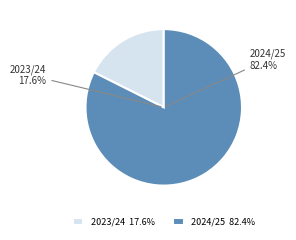

How many slices are in this pie chart?

2